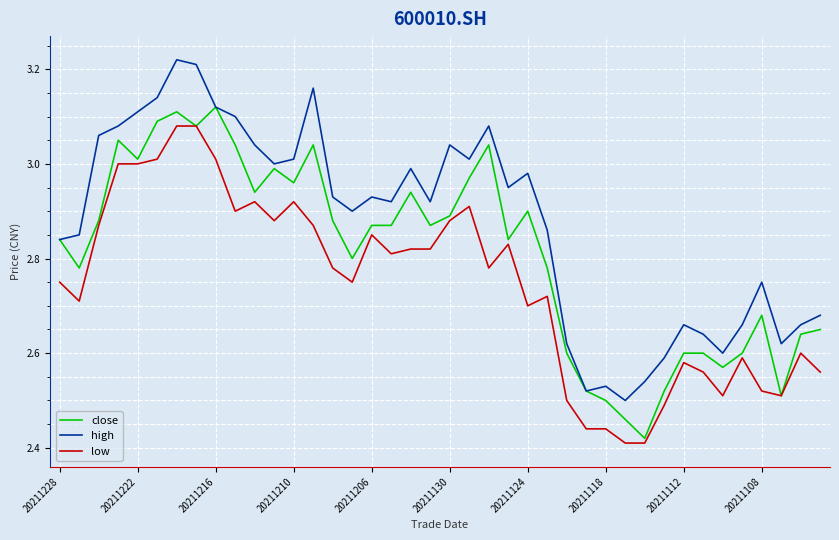

Which series has the largest total across all categories?

high